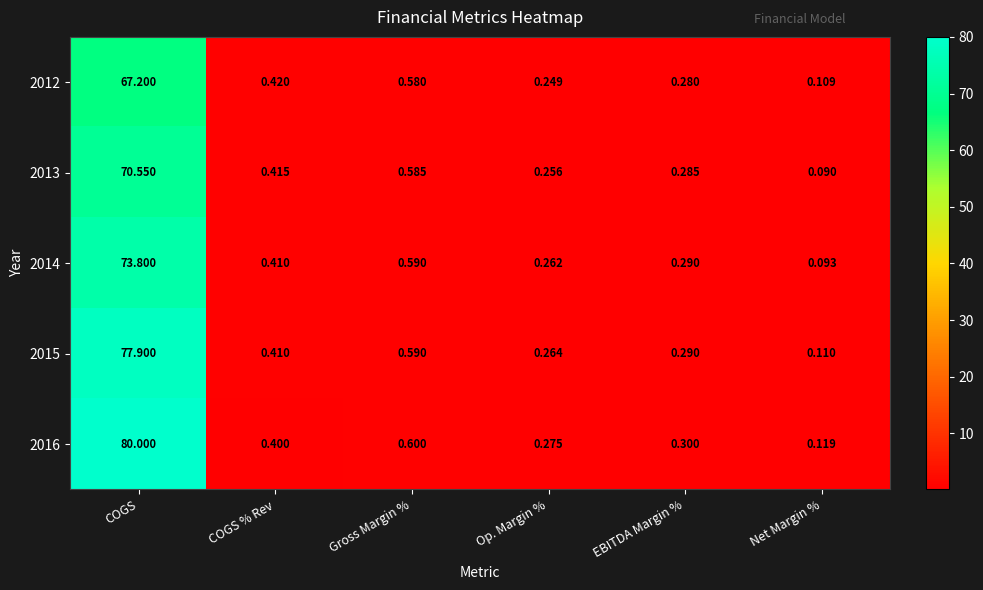

List the labels in order of 2012 value, smallest first.

Net Margin %, Op. Margin %, EBITDA Margin %, COGS % Rev, Gross Margin %, COGS